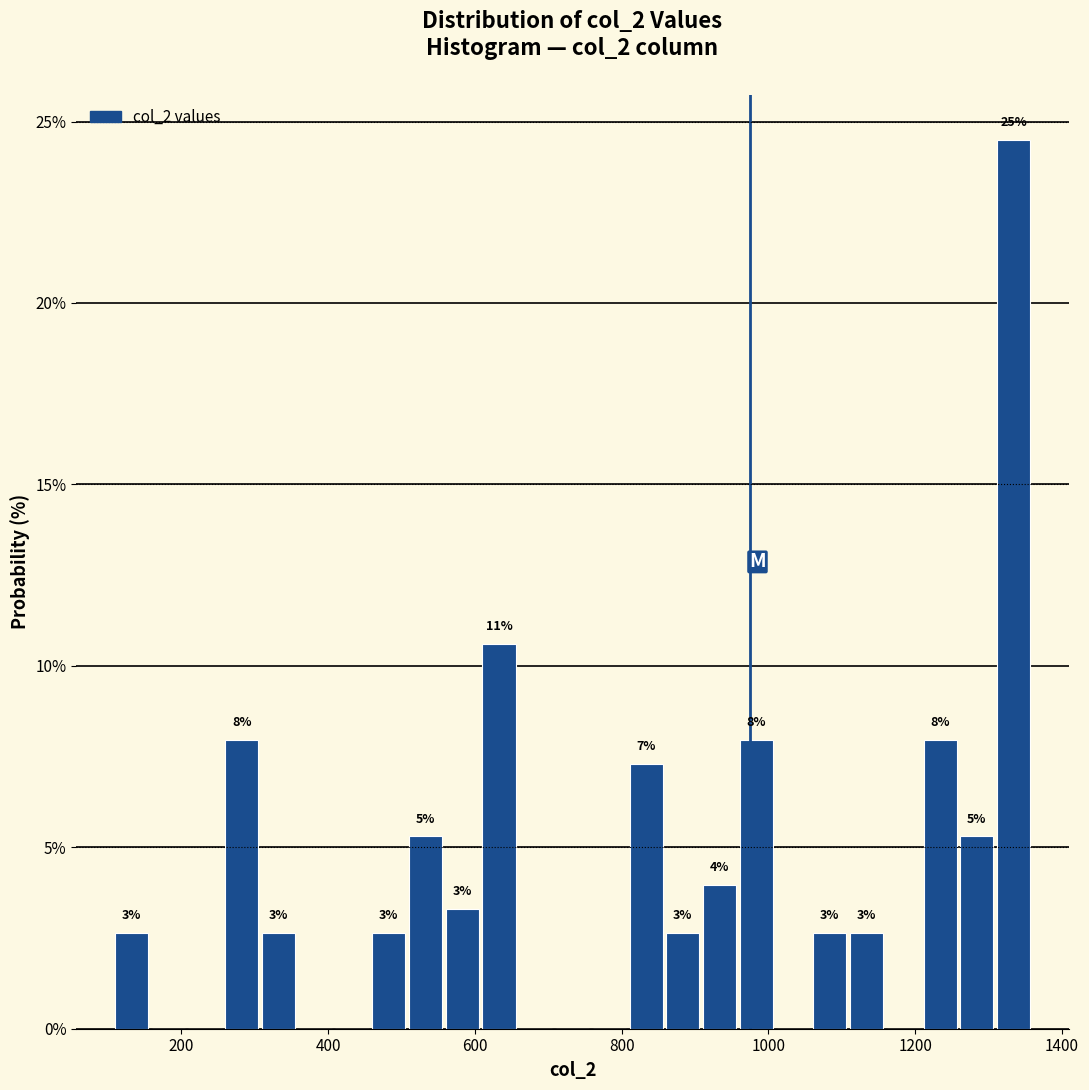

Around what value on the x-axis is the tallest bar? Give the approximate position of its centre, as read against the axis.

1340